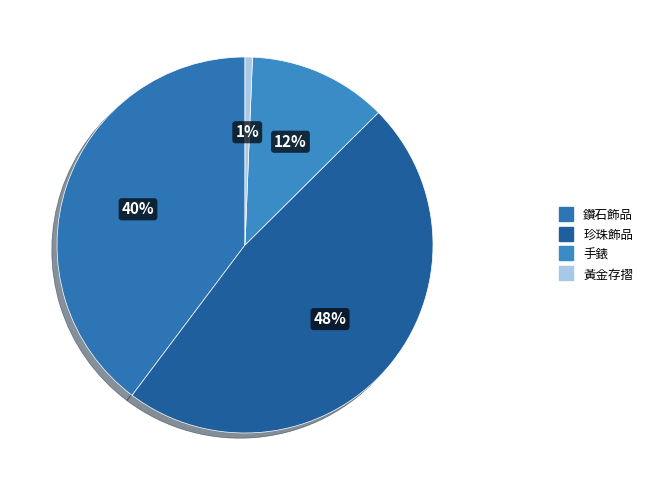

To the nearest percent, what percentage of the pie is 珍珠飾品?

48%